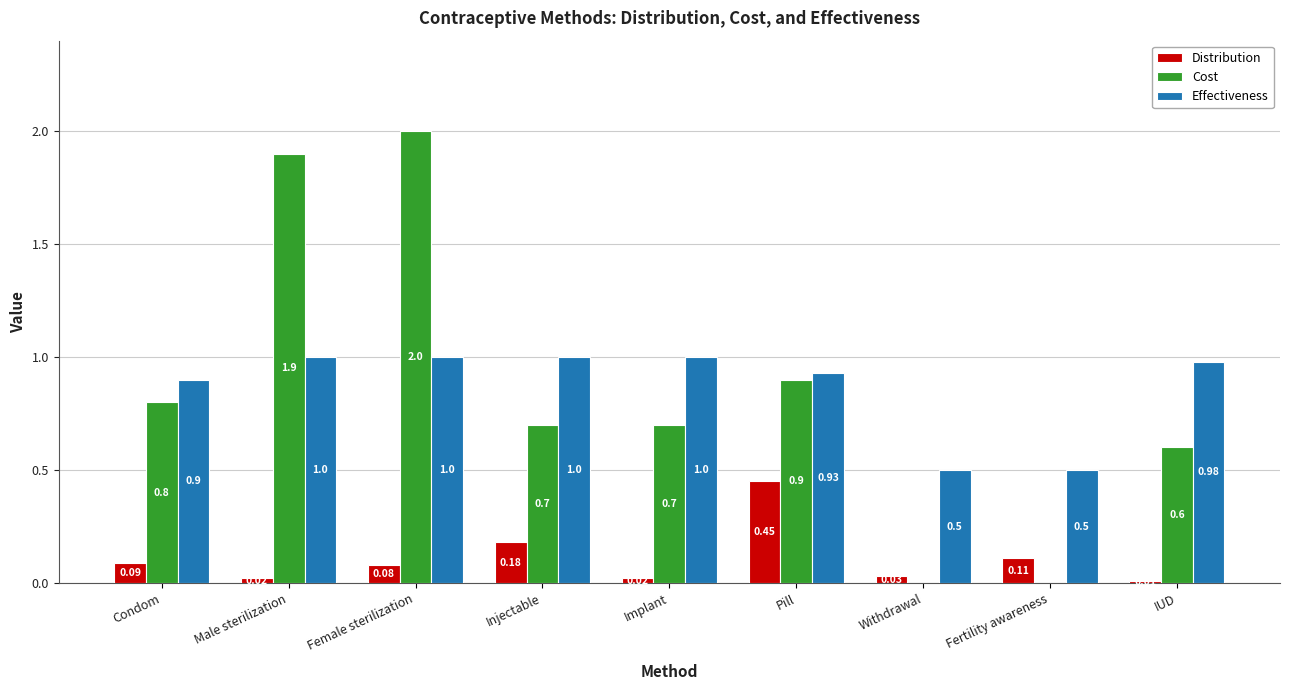

What is the total value across all series at Pill?

2.3